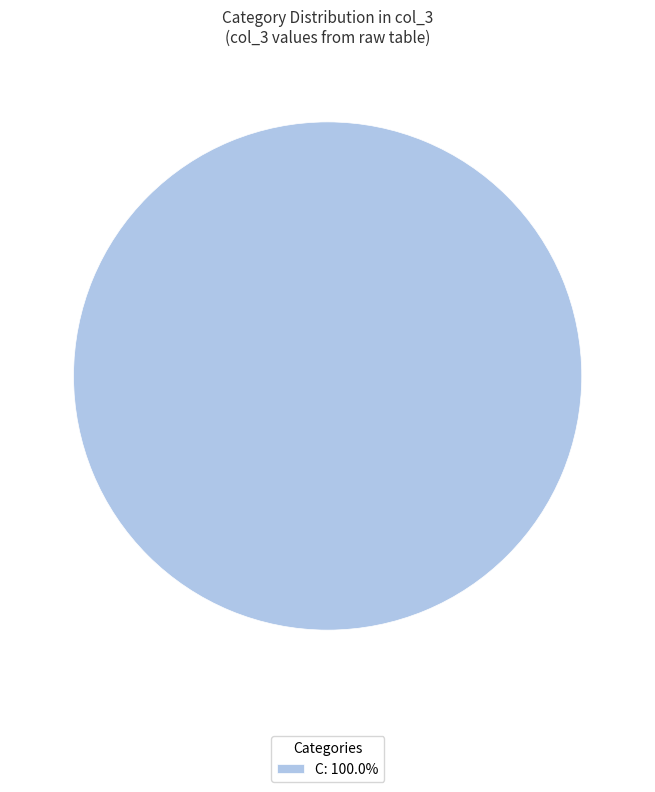

Does C: 100.0% represent more than half of the total?

Yes